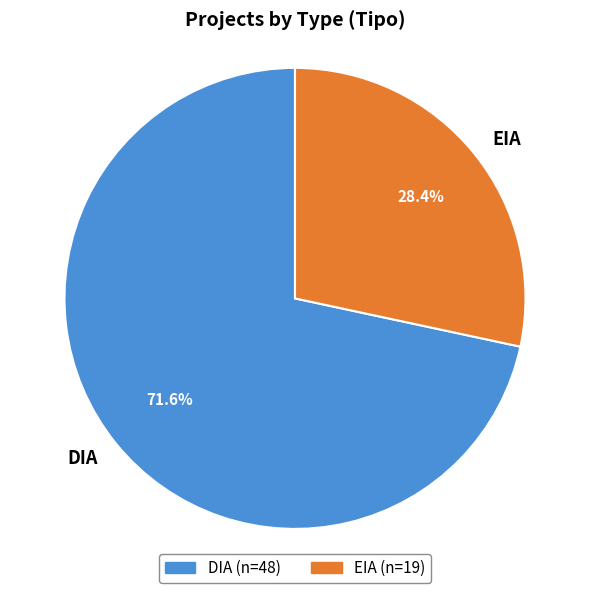

What percentage is the EIA slice, to the nearest percent?

28%